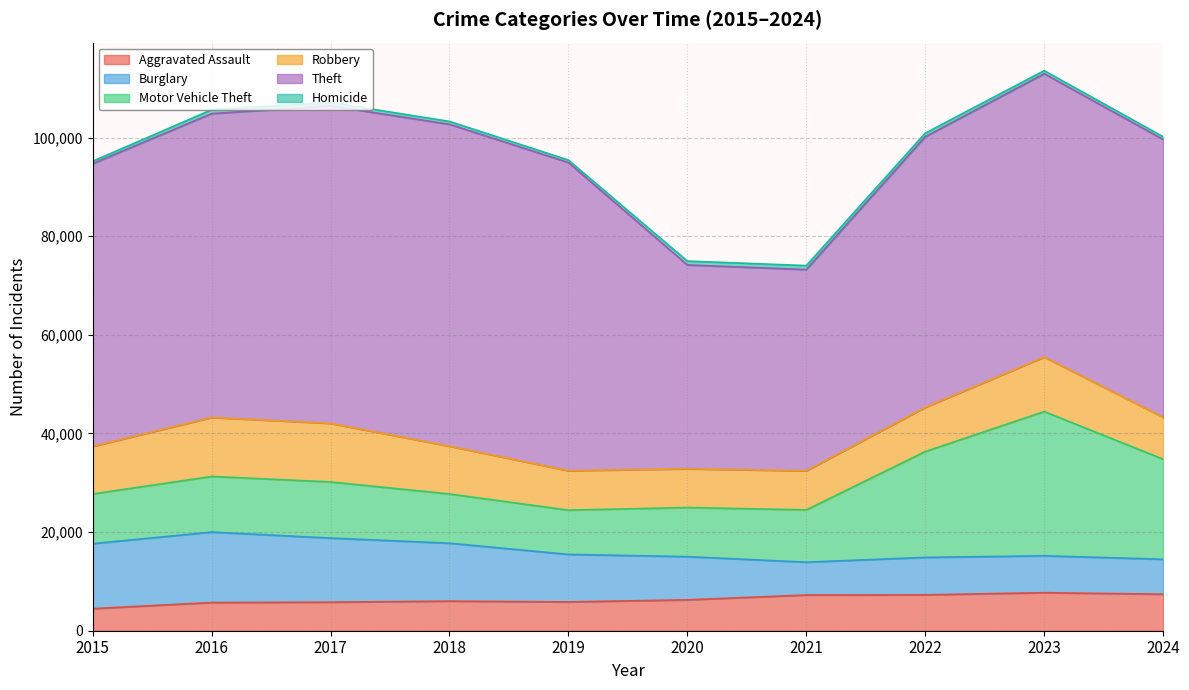

The value of Theft at 2021 is 40817. True or false?

True